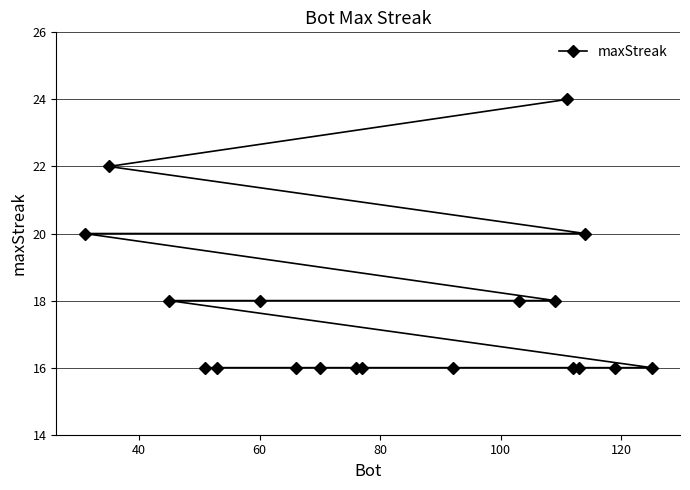

How many series are shown in this chart?

1